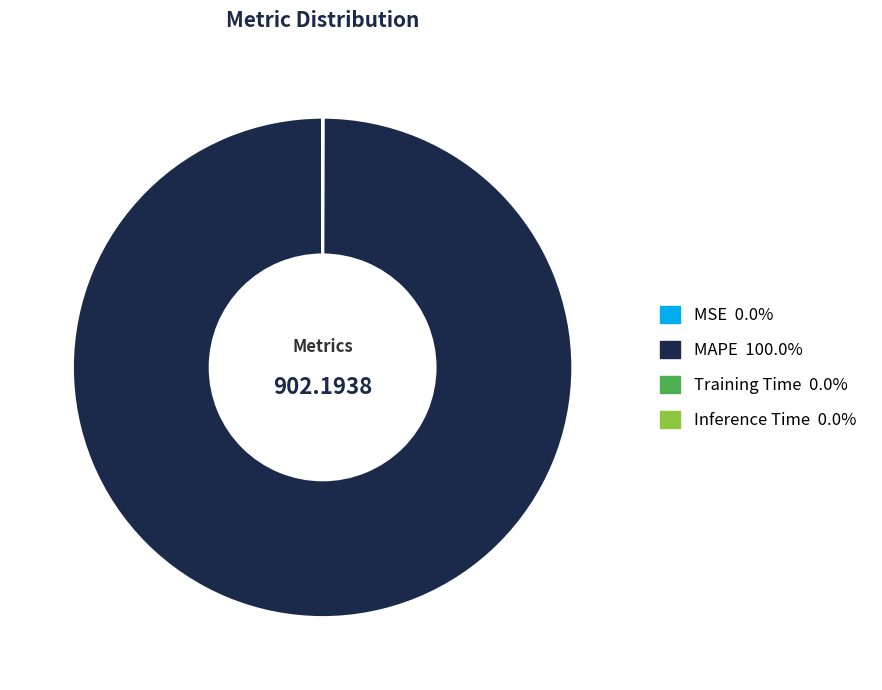

Does MAPE account for over 50% of the chart?

Yes